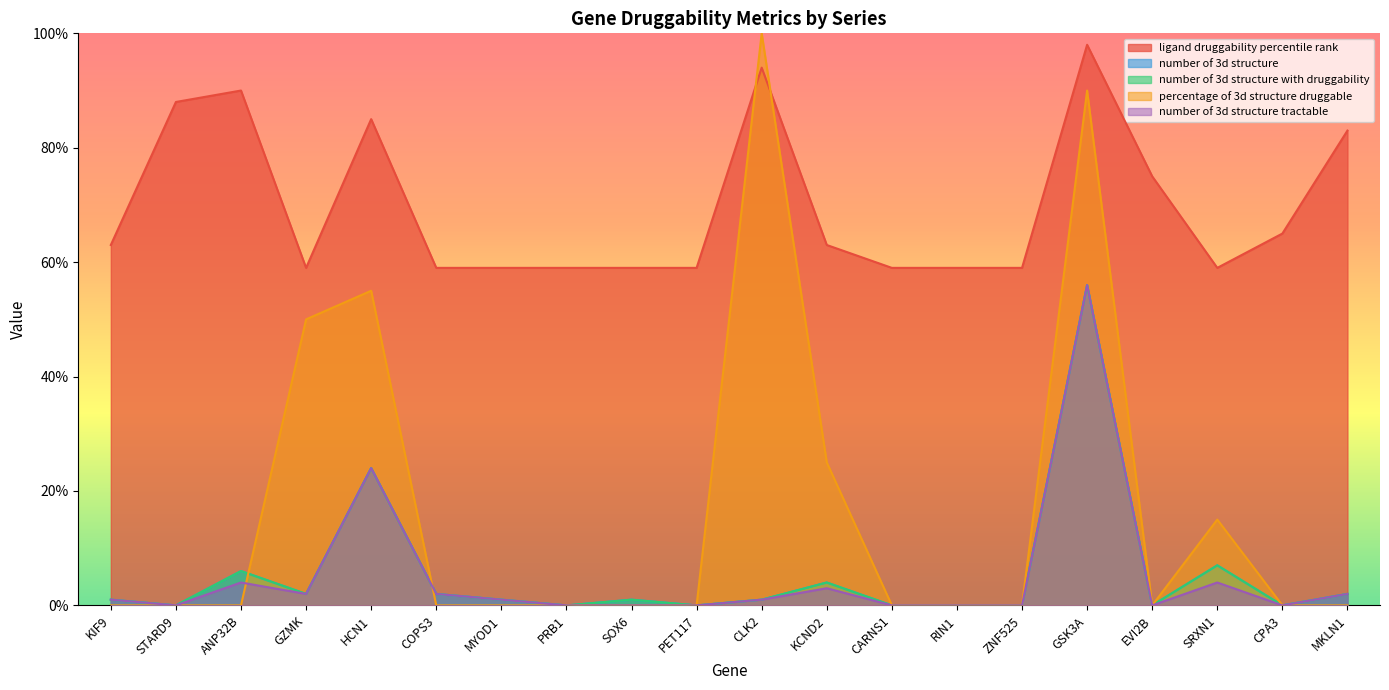

What position from the right is CARNS1?

8